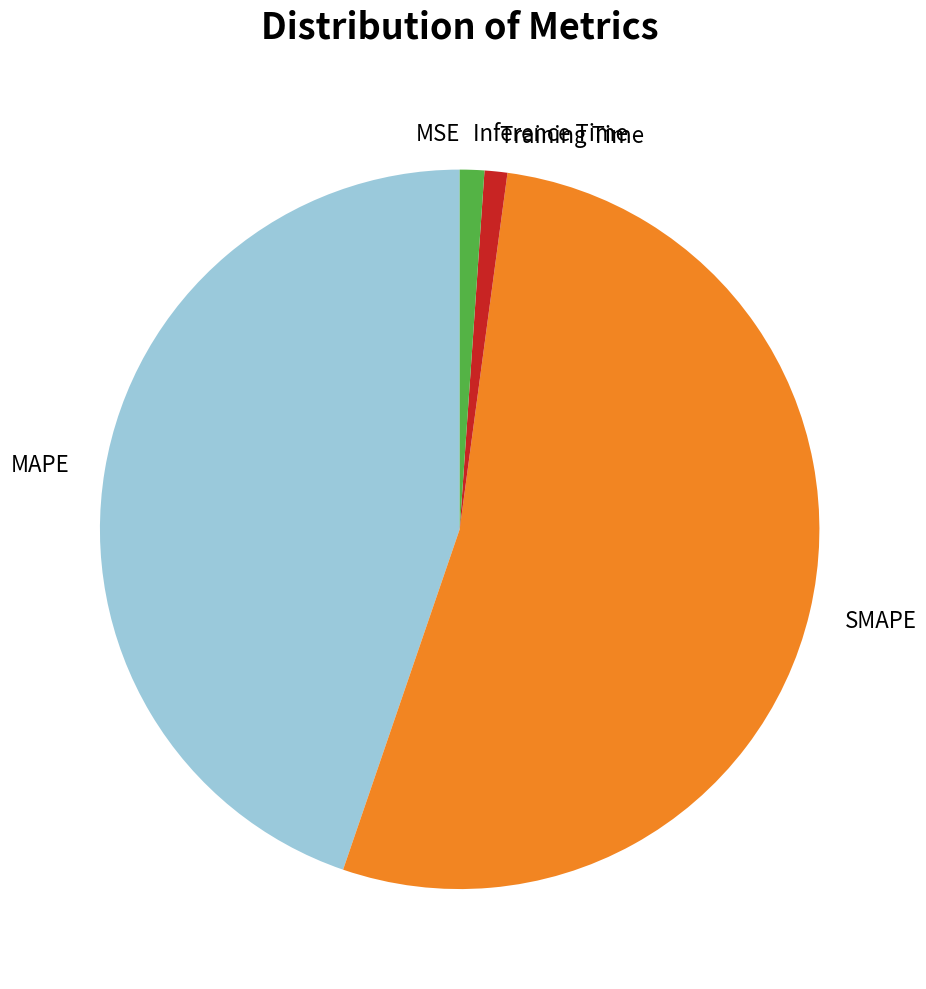

The SMAPE slice represents 42% of the pie. True or false?

False